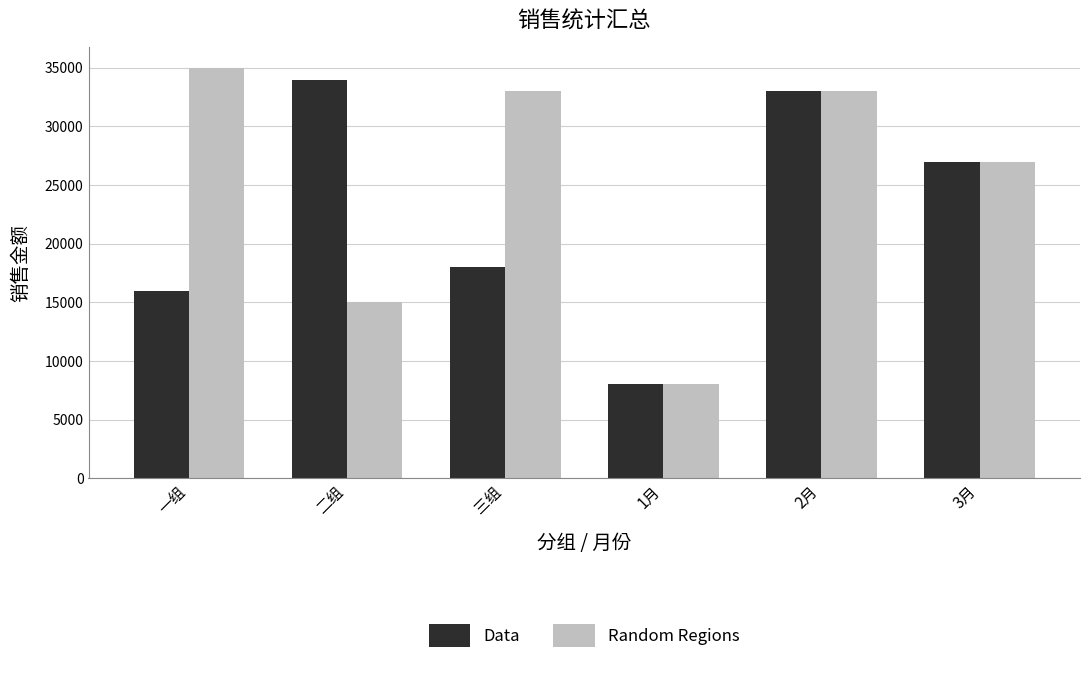

Reading left to right, what are all the values shown in this chart?

Data: 一组=16000	二组=34000	三组=18000	1月=8000	2月=33000	3月=27000
Random Regions: 一组=35000	二组=15000	三组=33000	1月=8000	2月=33000	3月=27000